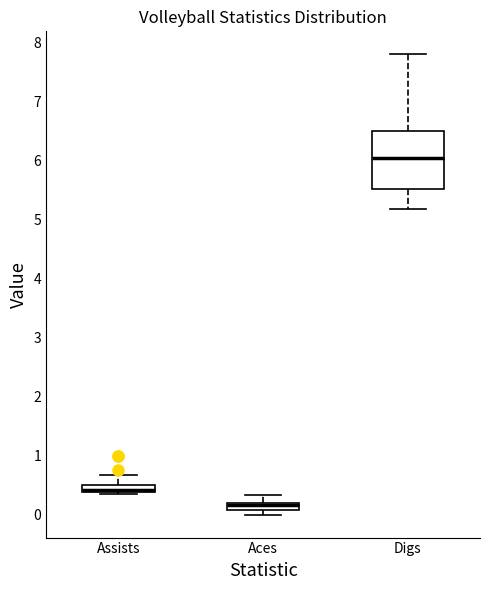

Which box's median line is the lowest?

Aces